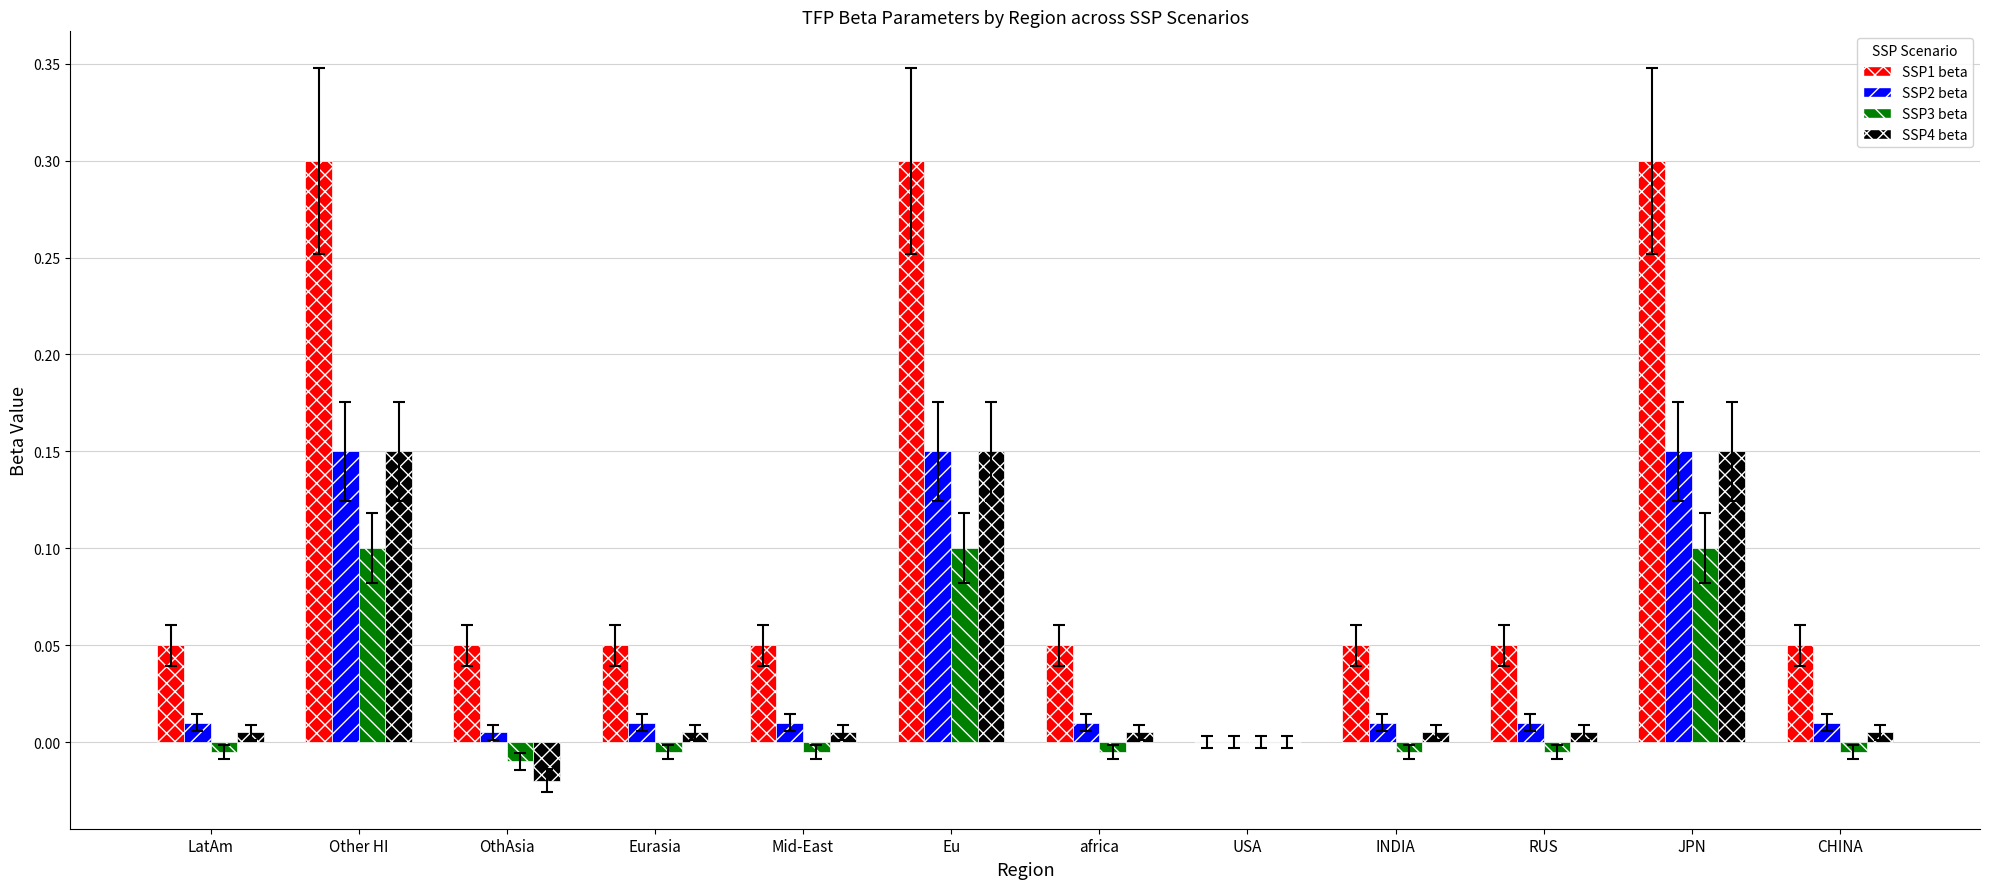

Are the bars grouped side by side (vs. stacked)?

Yes